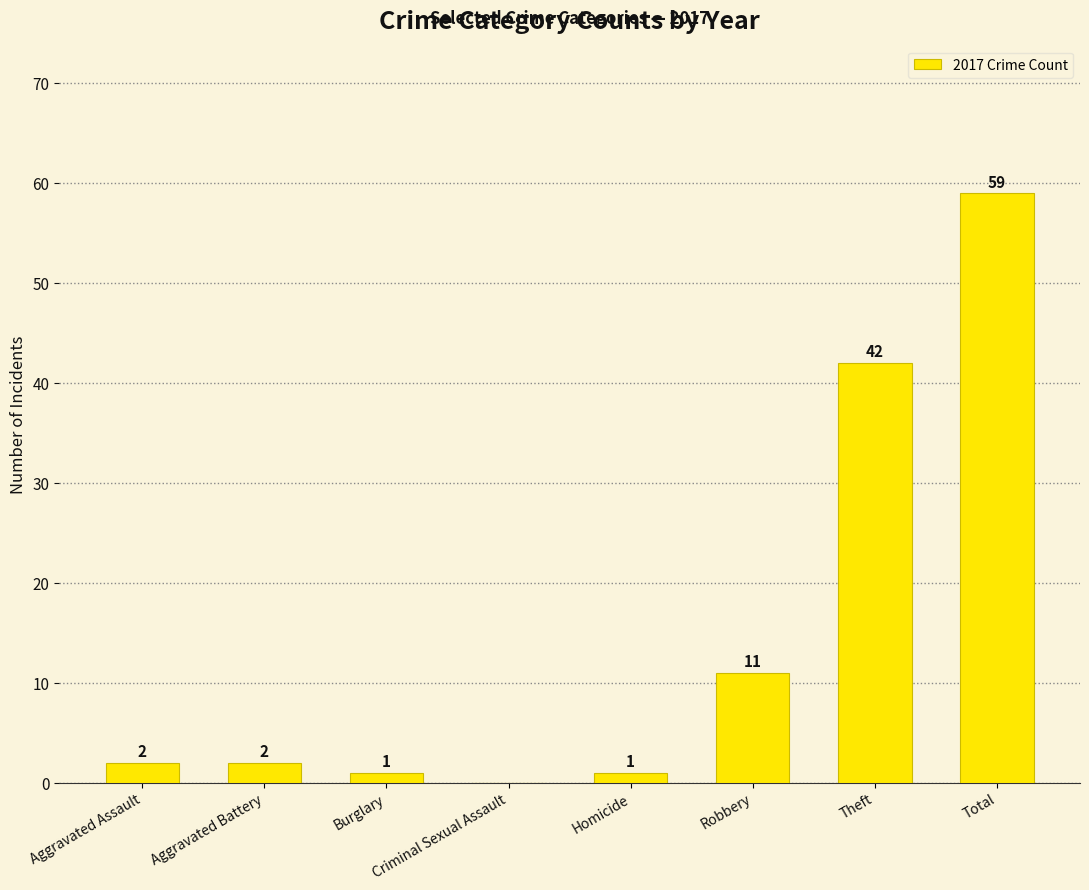

The value at Robbery is 11. True or false?

True